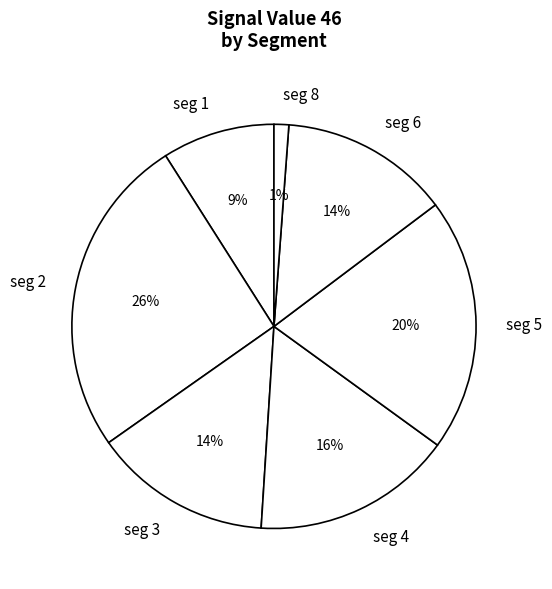

Is the sum of seg 1 and seg 2 greater than half?

No